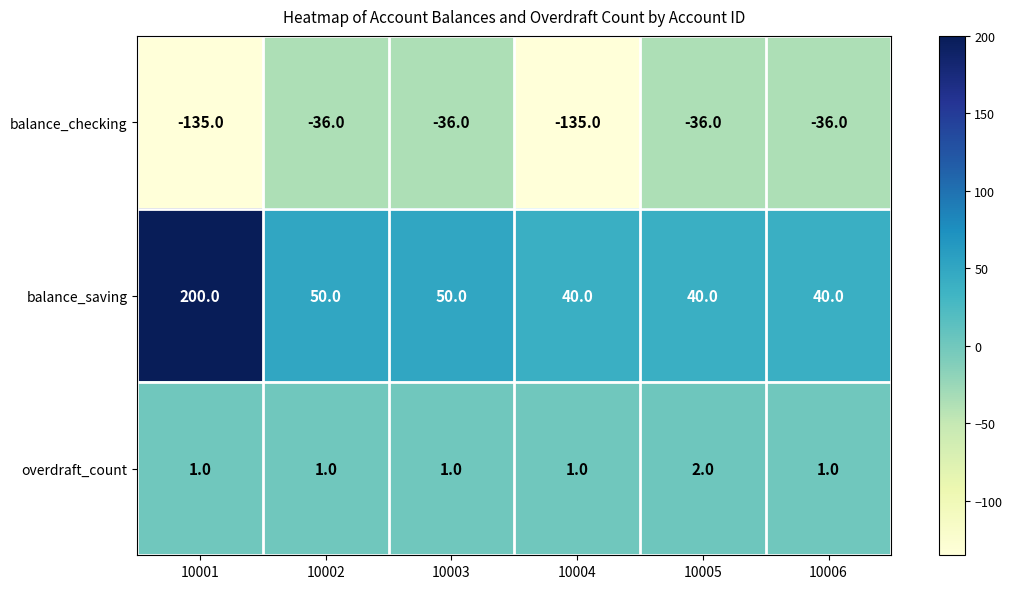

What is the difference between the second highest and second lowest values in the balance_saving series?

10